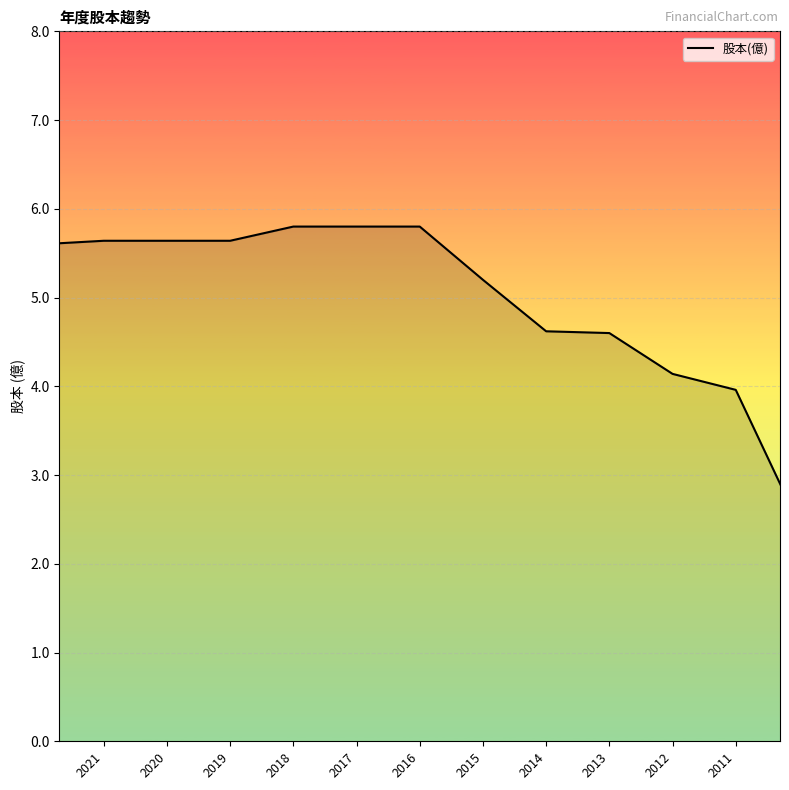

Which has a higher value, 2015 or 2016?

2016